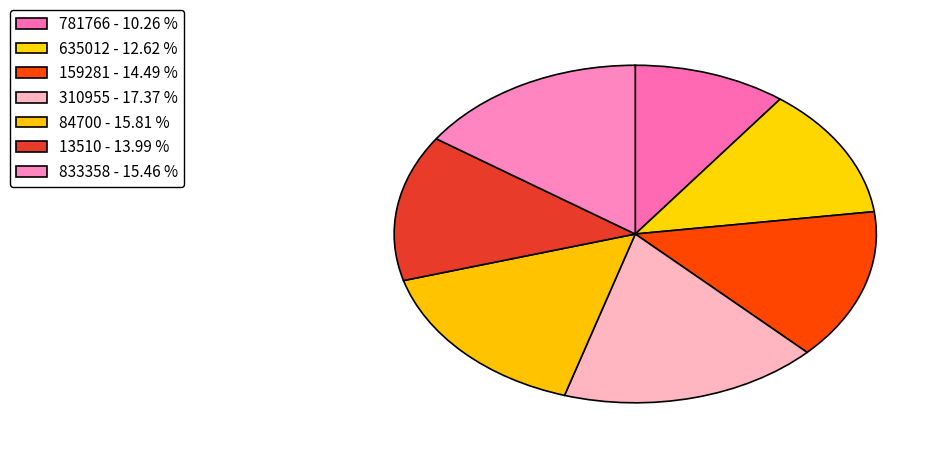

Does any single category account for the majority?

No